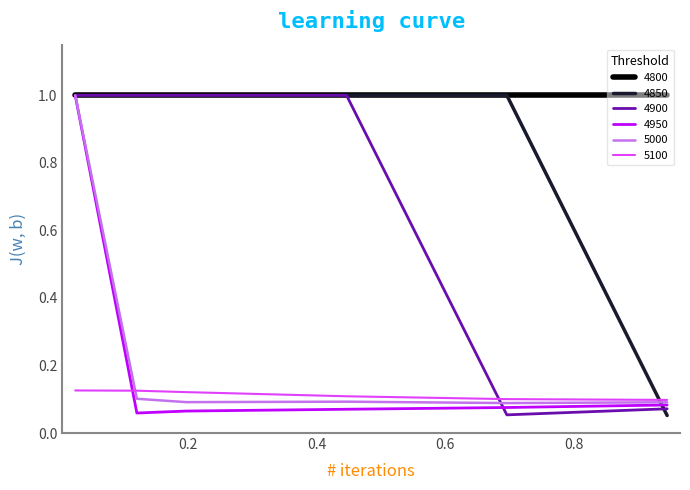

Which series has the largest total across all categories?

4800